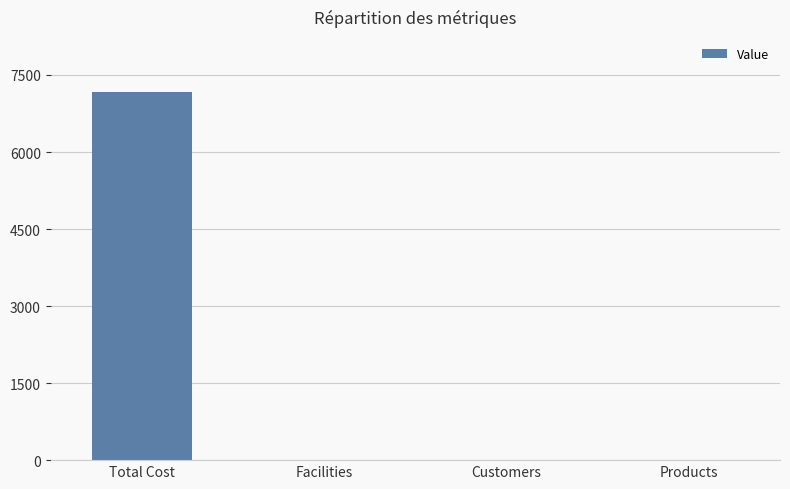

Count the number of categories in the chart.

4